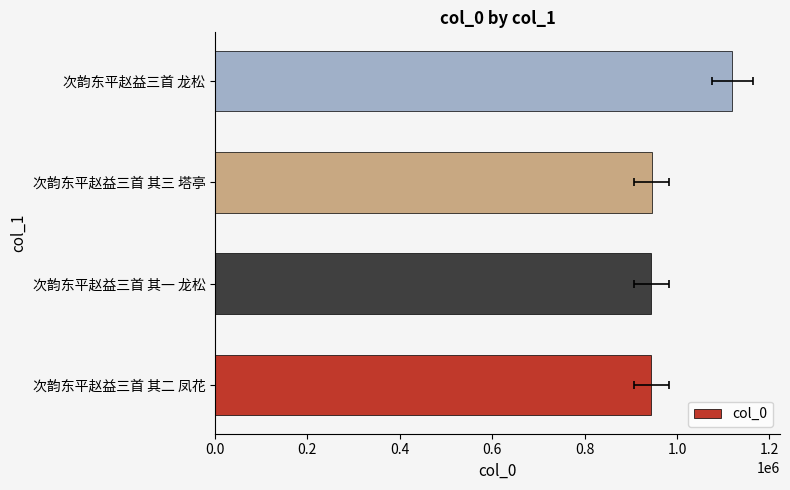

Are the bars grouped side by side (vs. stacked)?

No